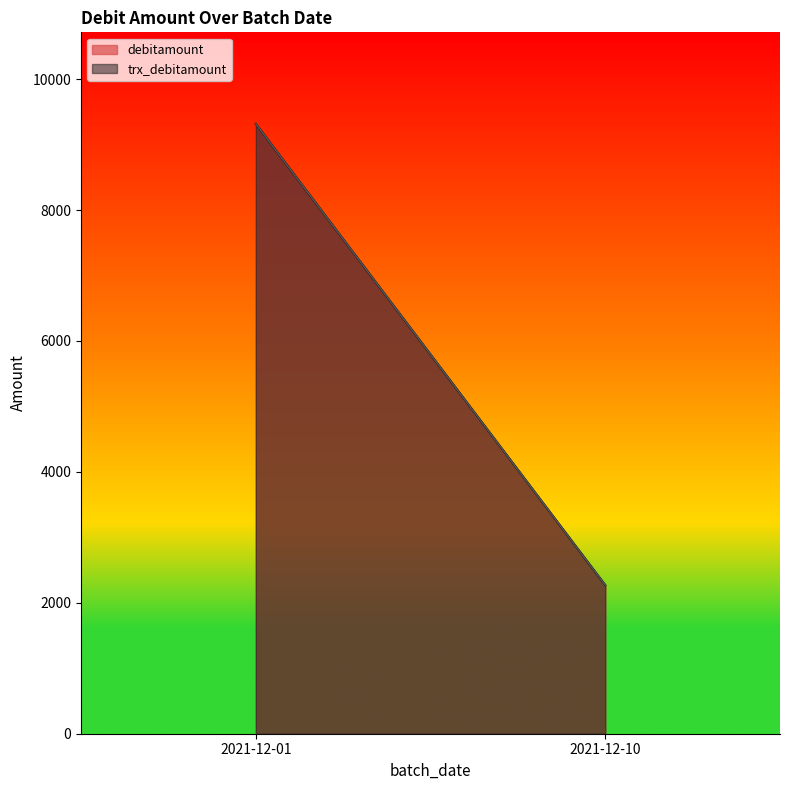

True or false: trx_debitamount and debitamount cross at least once.

False